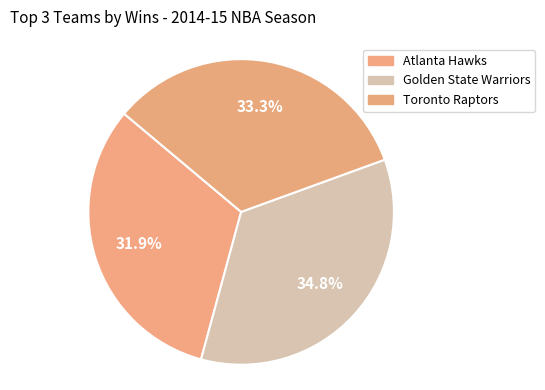

Rank the categories by value from lowest to highest.

Atlanta Hawks, Toronto Raptors, Golden State Warriors